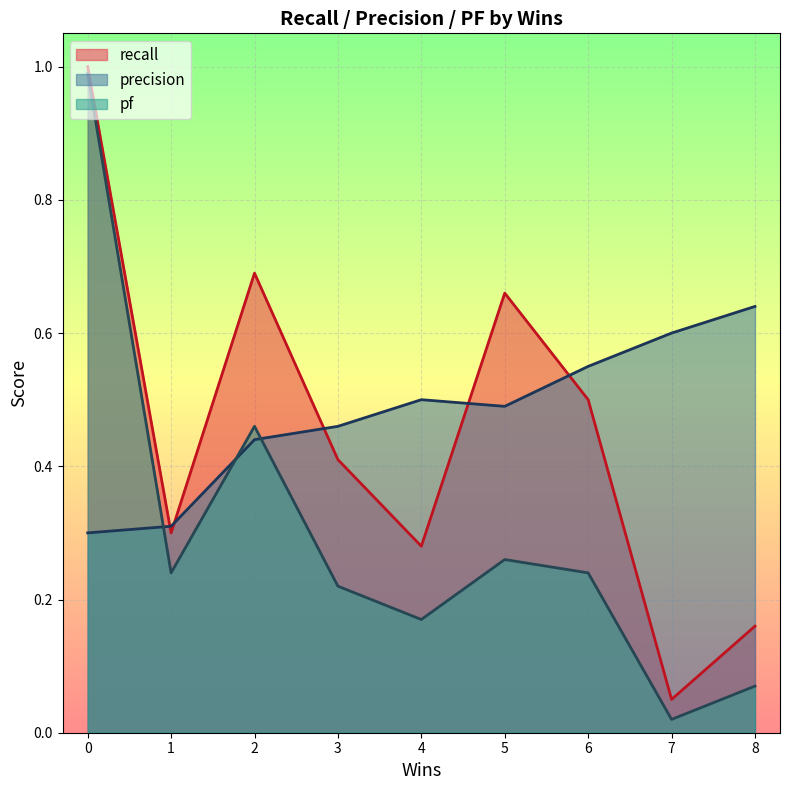

Is it true that recall equals 0.5 at 1?

False